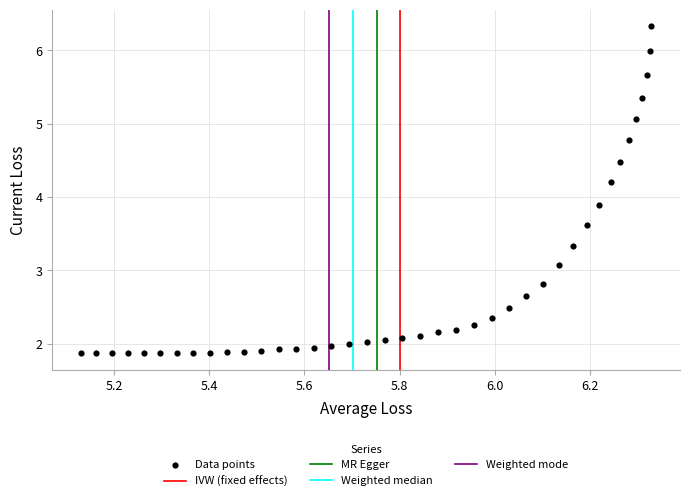

What Y value in the scatter plot is closest to 4?

3.9